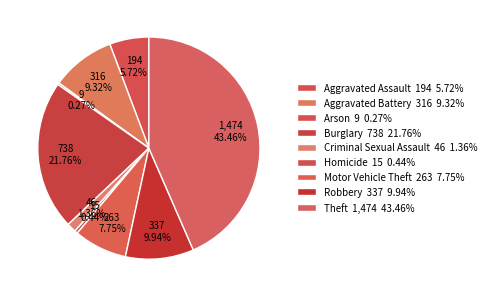

Which category has the smallest portion of the pie?

Arson